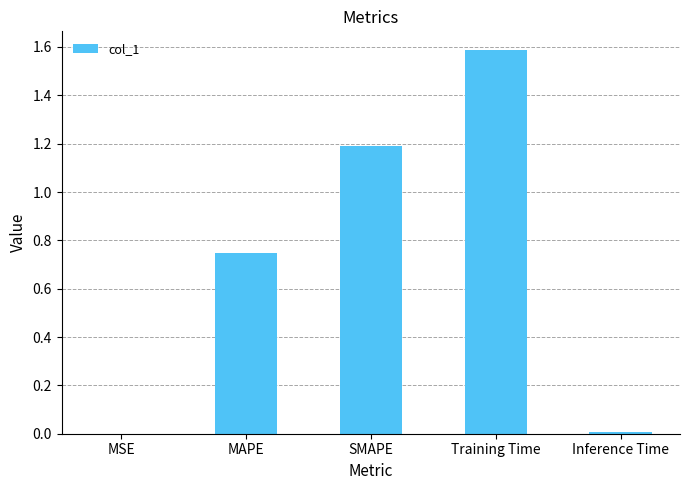

Between SMAPE and MSE, which is larger?

SMAPE